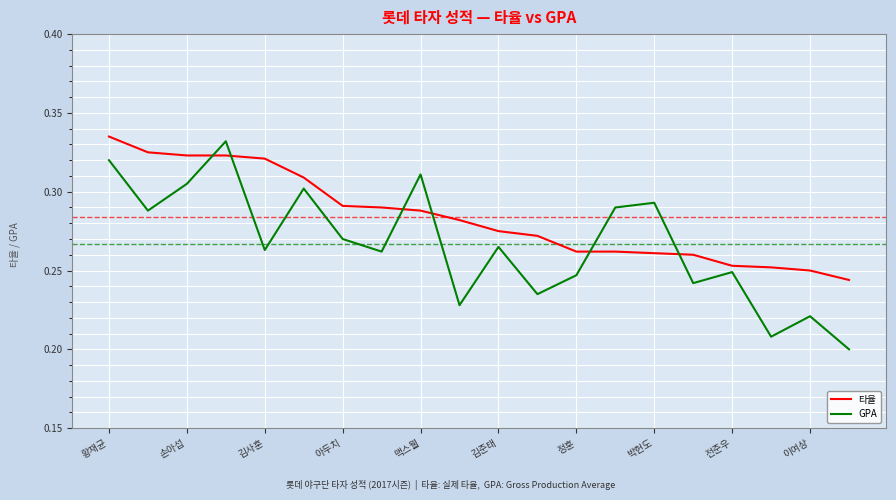

True or false: GPA and 타율 cross at least once.

True